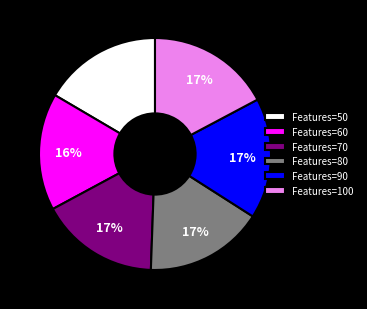

To the nearest percent, what portion does Features=70 represent?

17%